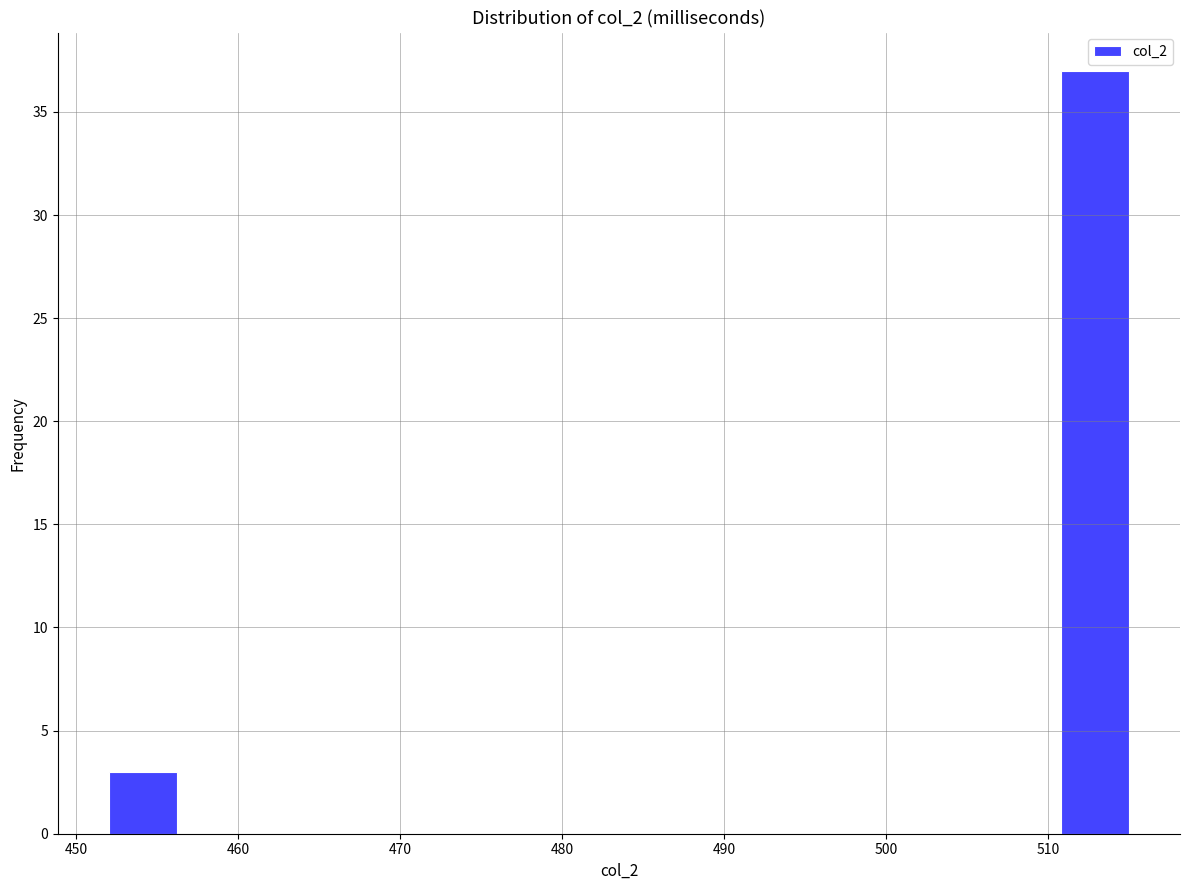

What is the height of the bar covering 510.8 to 515.0 on the x-axis? Neither the bar edges nor the heights are printed on the chart, so give them approximately, as read against the axes.

37